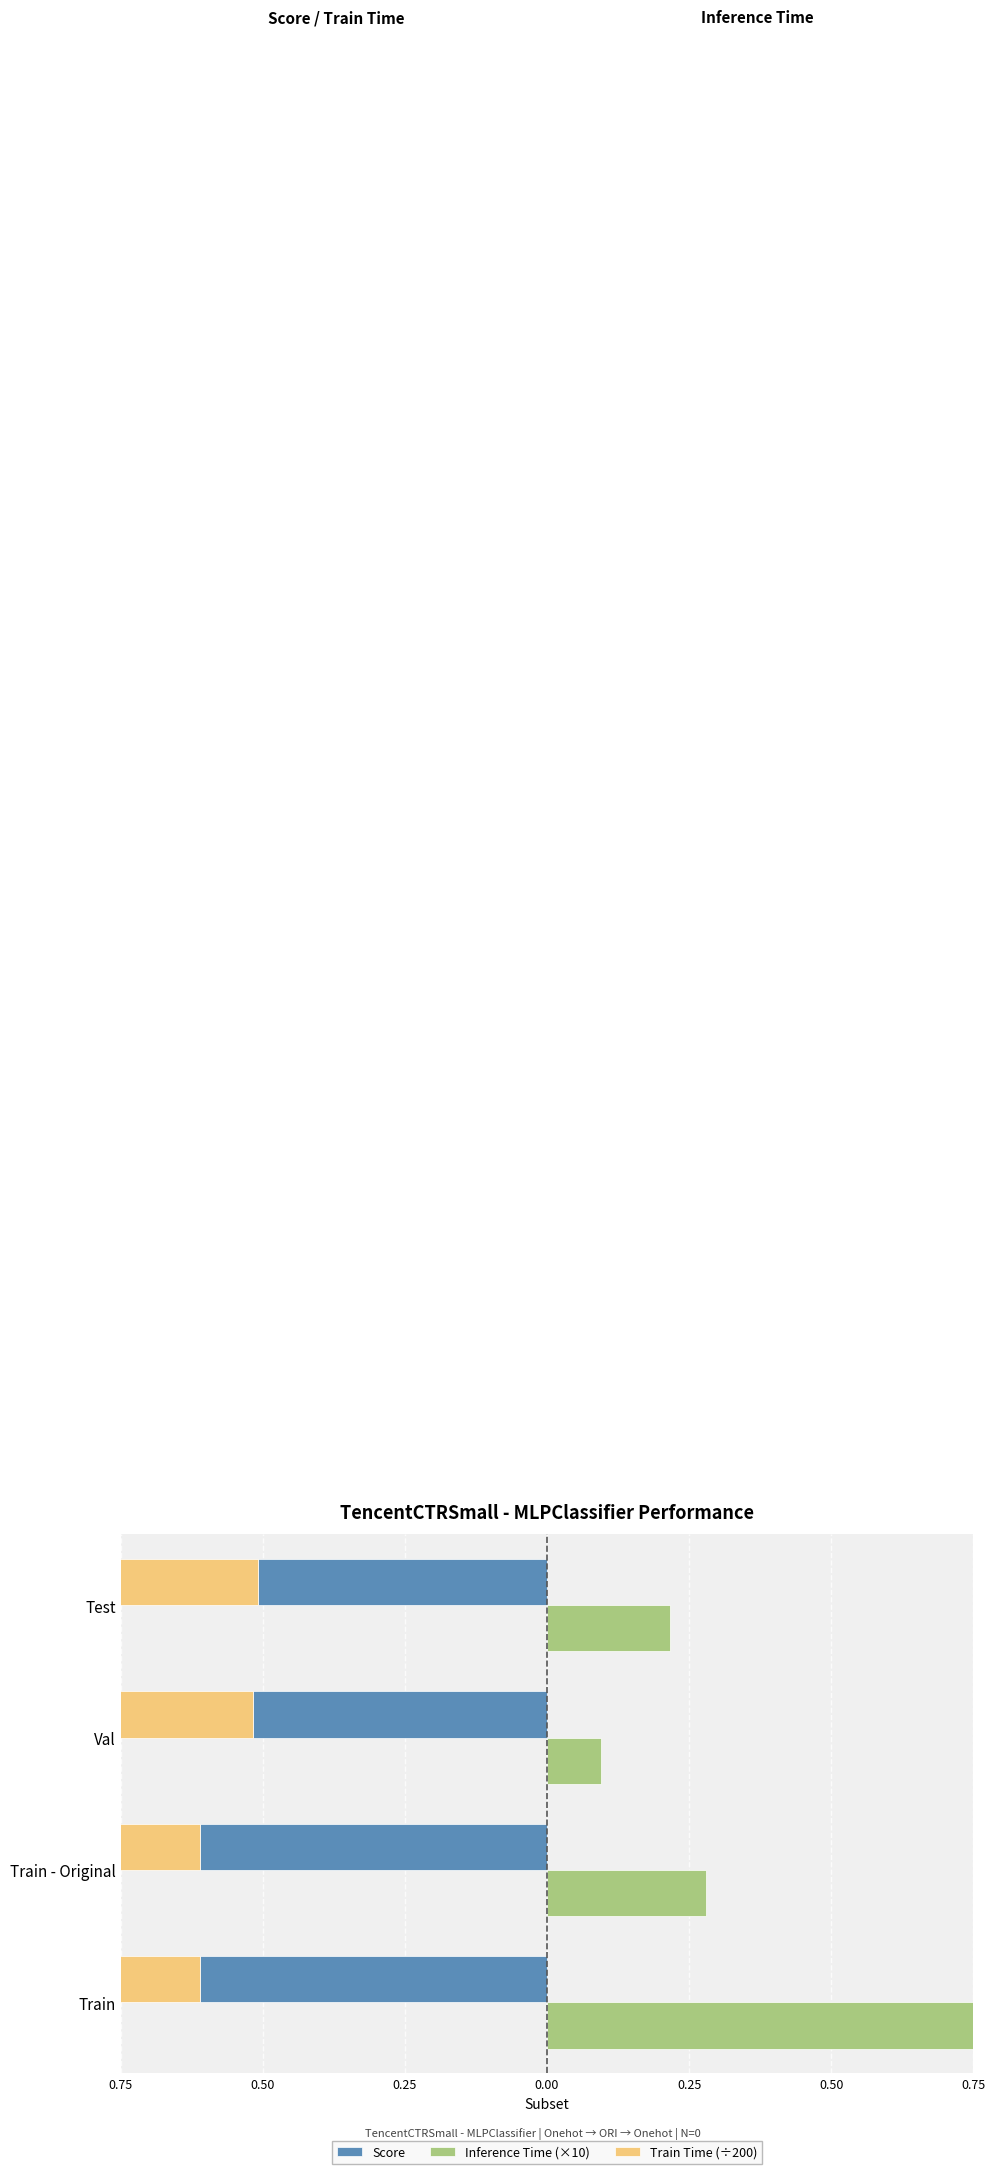

What is the minimum value for Train Time (÷200)?

0.3